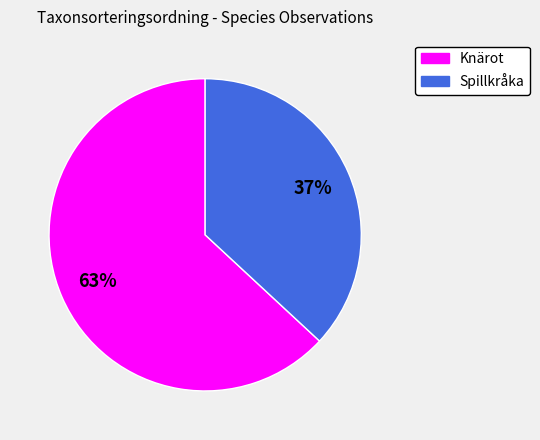

Does any single category account for the majority?

Yes